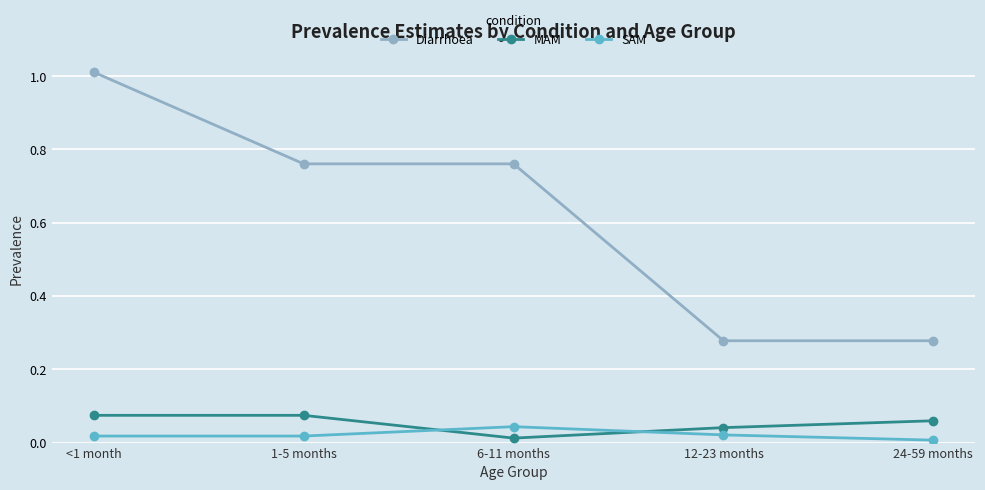

In MAM, how many points are lower than both neighbors (excluding endpoints)?

1